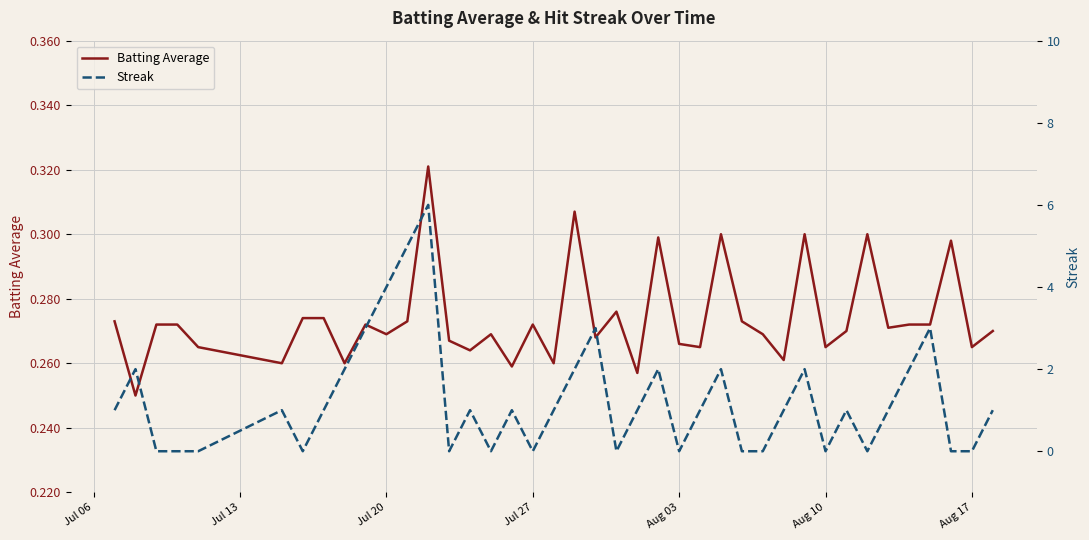

How many values in the Streak series are below 1?

15